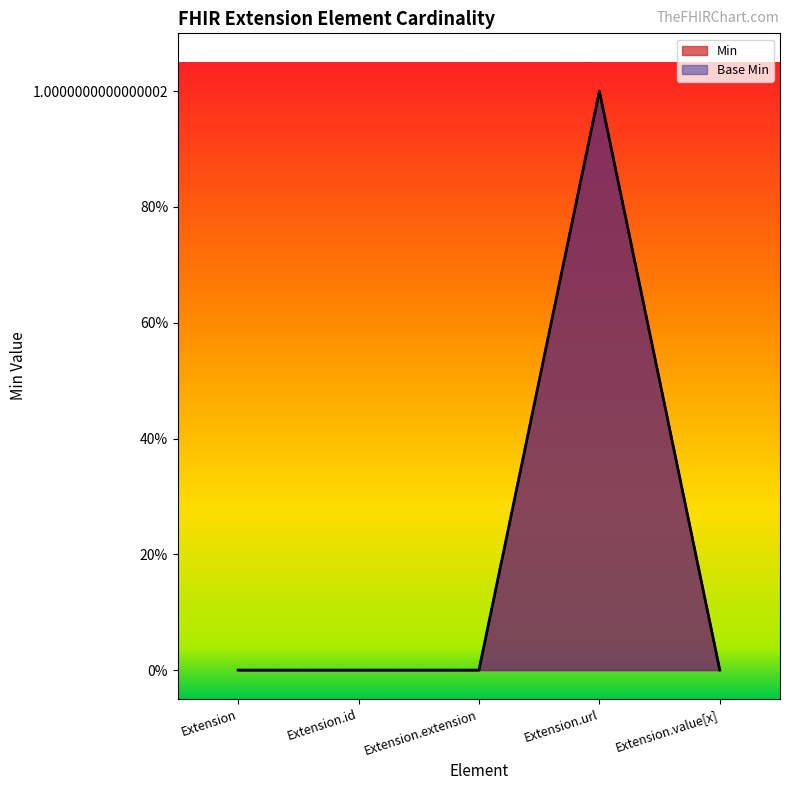

Reading right to left, transcribe all the data shown in this chart.

Min: Extension.value[x]=0	Extension.url=1	Extension.extension=0	Extension.id=0	Extension=0
Base Min: Extension.value[x]=0	Extension.url=1	Extension.extension=0	Extension.id=0	Extension=0